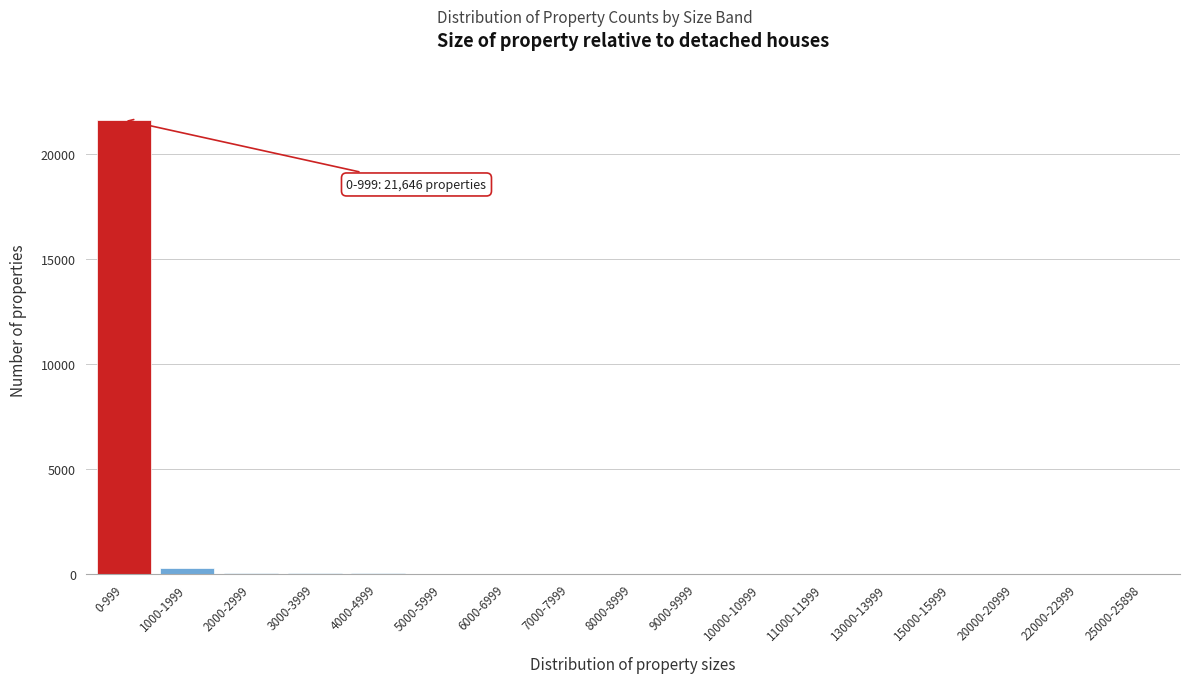

What is the sum of all values?

22005